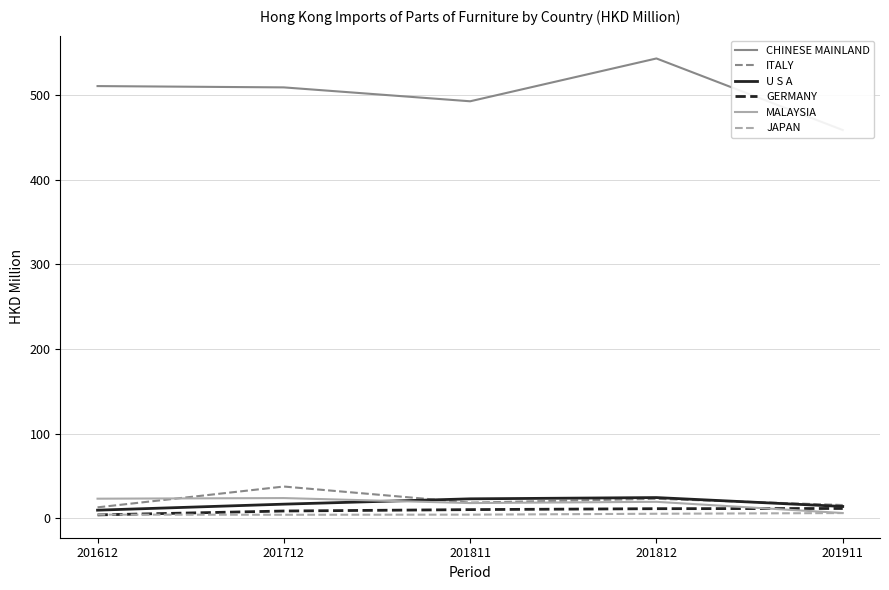

At which category is the sum across all series the highest?

201812